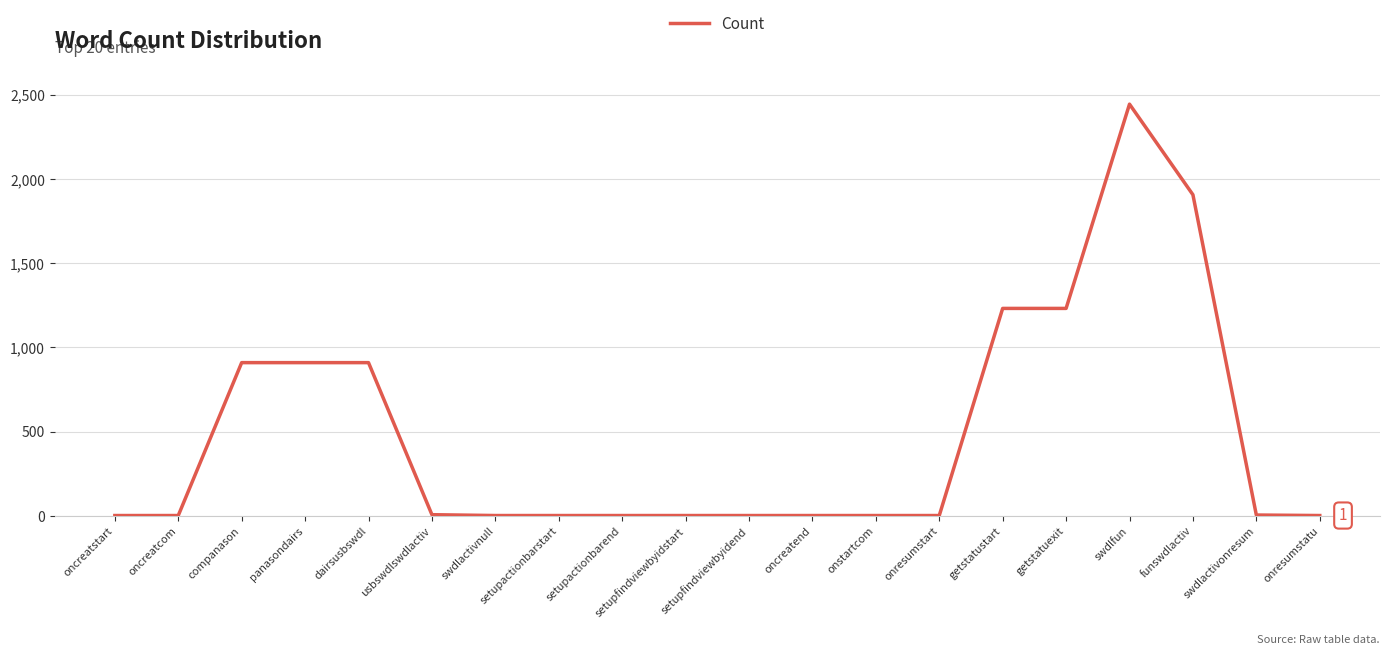

What is the maximum value shown in the chart?

2444